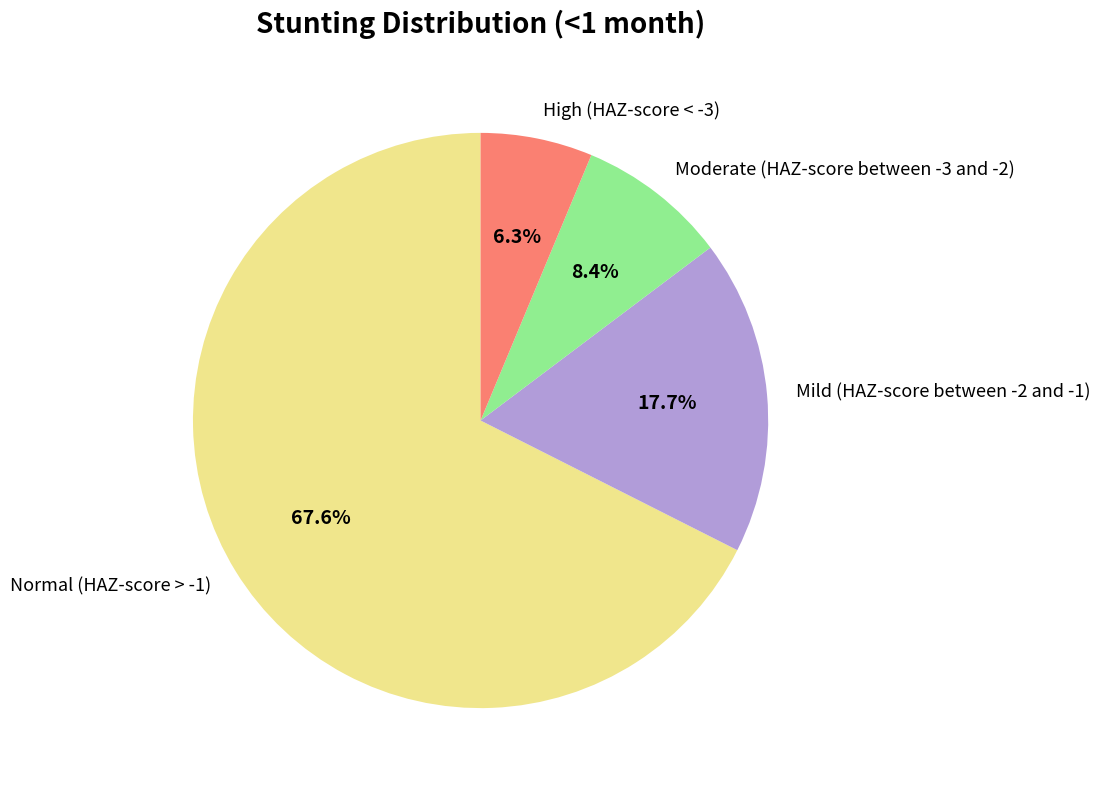

What is the majority slice?

Normal (HAZ-score > -1)